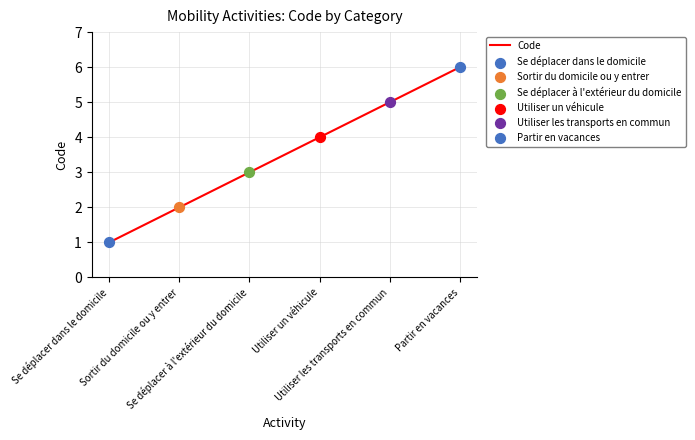

What is the change in value from Se déplacer à l'extérieur du domicile to Partir en vacances?

+3